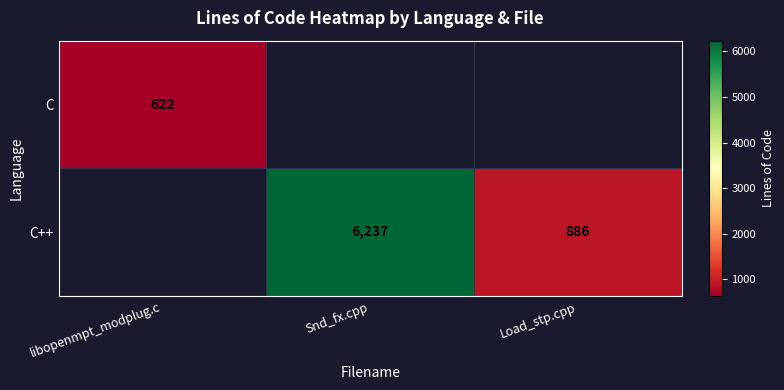

The C++ series shows 8952 at Snd_fx.cpp. True or false?

False